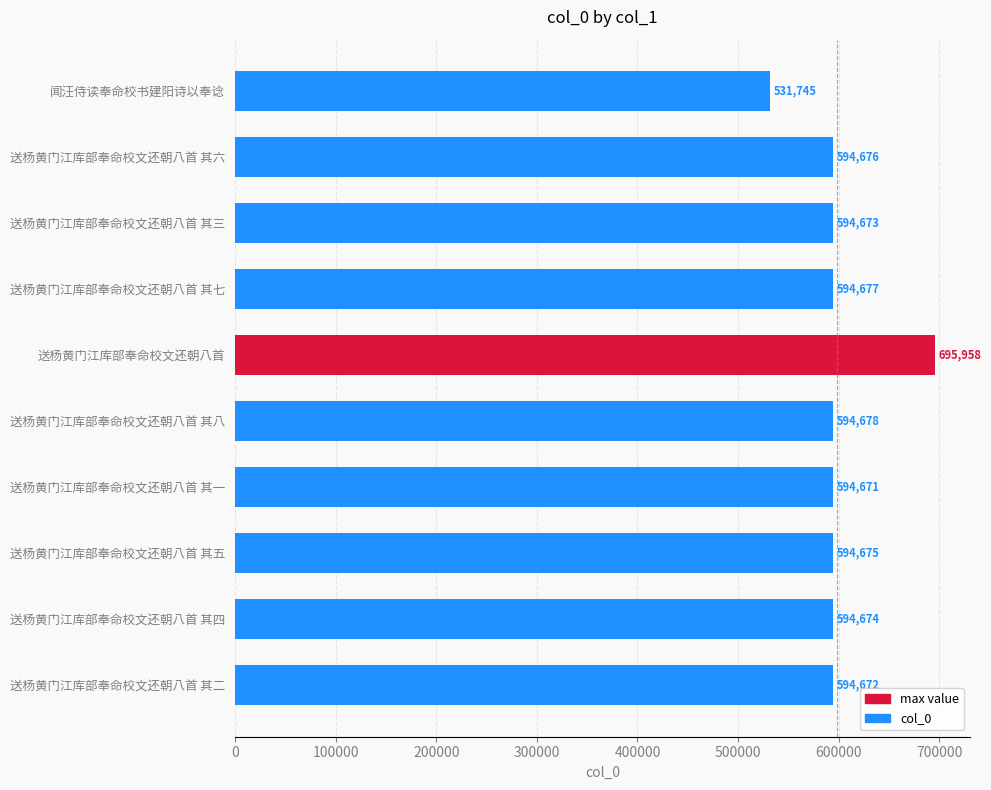

True or false: the data shows 286739 at 送杨黄门江库部奉命校文还朝八首 其六.

False